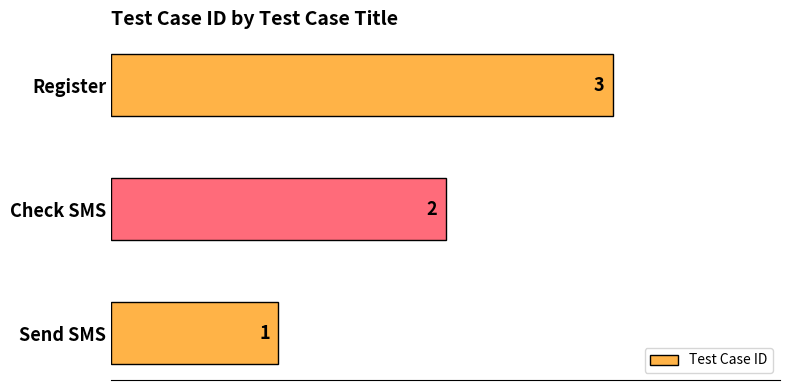

Rank the categories by value from highest to lowest.

Register, Check SMS, Send SMS